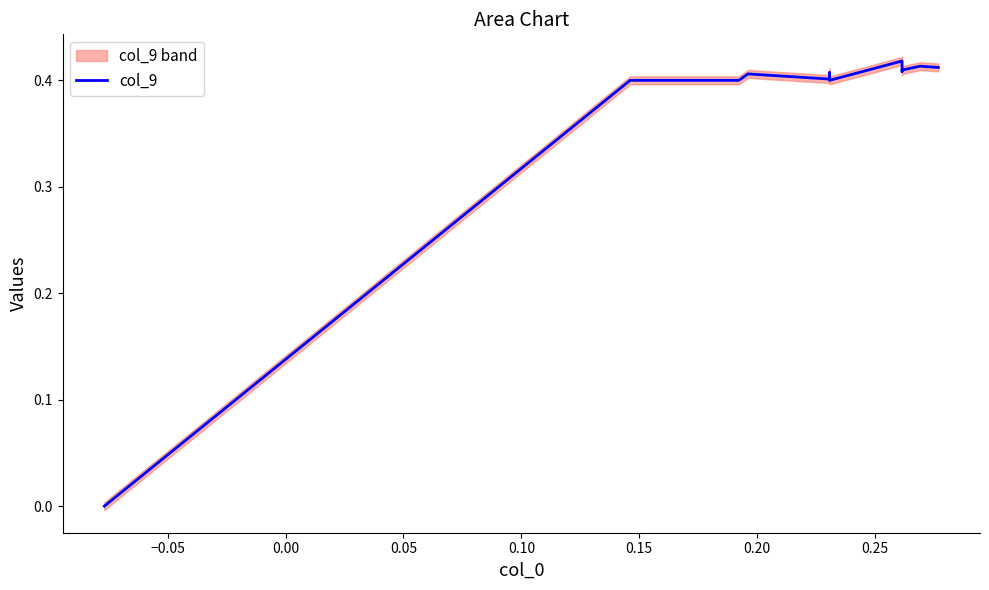

Count the number of data series in this chart.

1